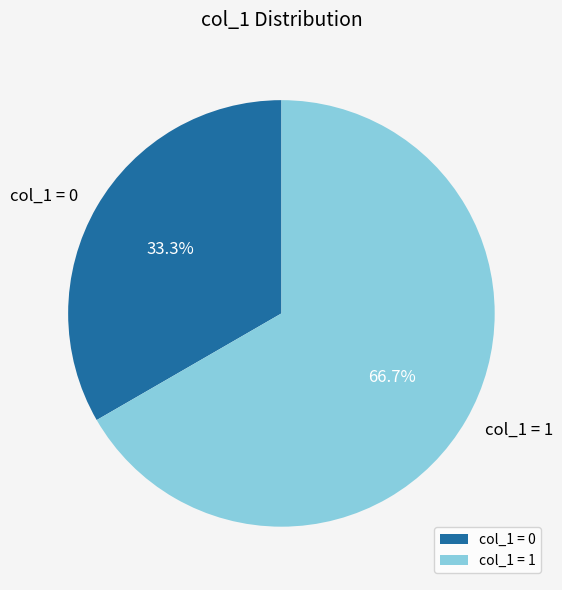

What is the smallest slice in the pie chart?

col_1 = 0